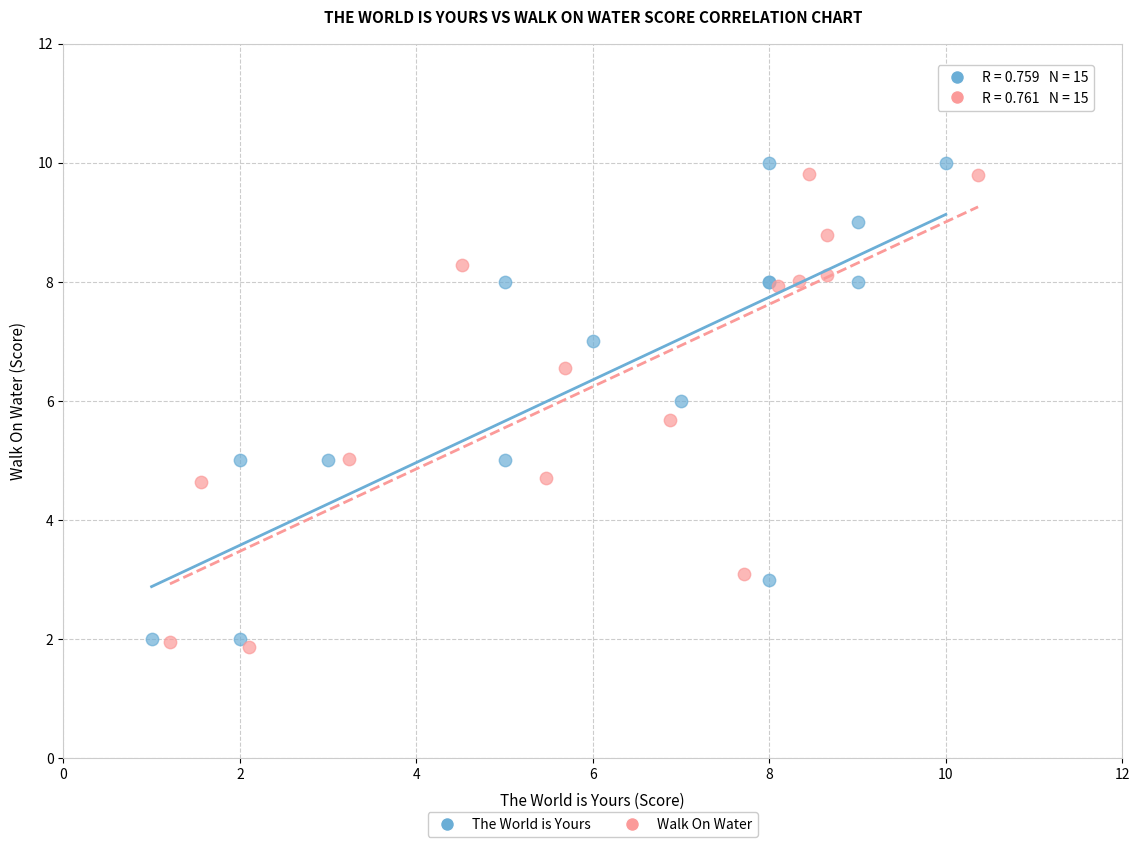

Which series has the largest Y range (max minus min)?

The World is Yours